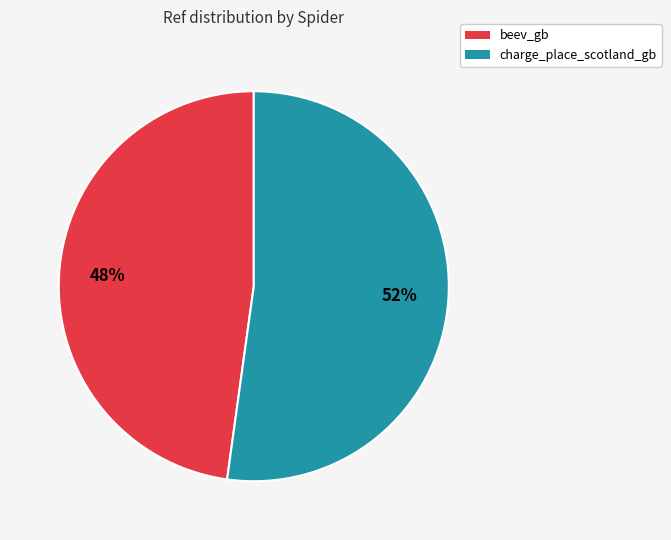

The charge_place_scotland_gb slice represents 52% of the pie. True or false?

True